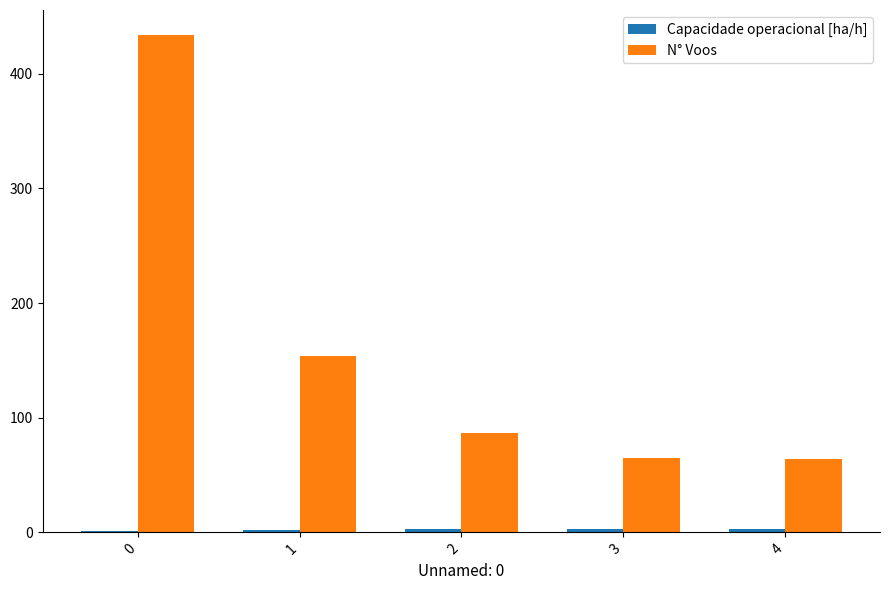

Which series has the largest total across all categories?

N° Voos